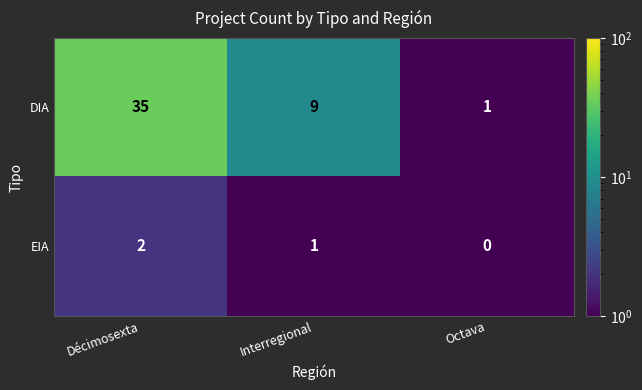

What is the minimum value shown in the chart?

0